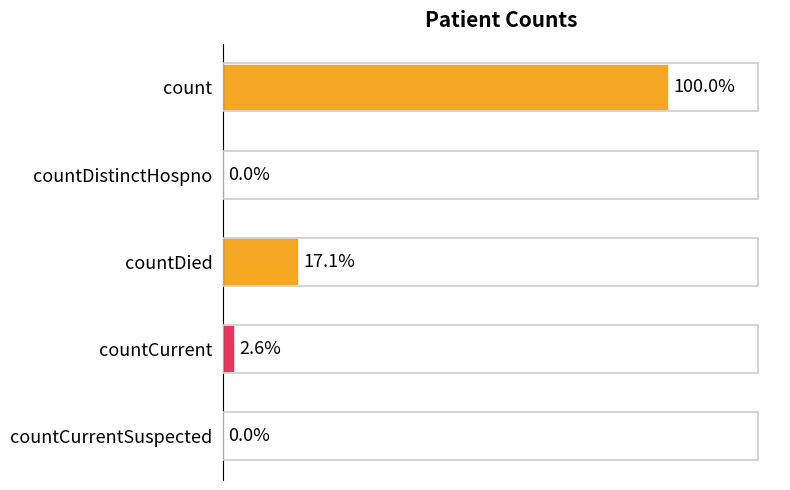

Are the bars horizontal?

Yes